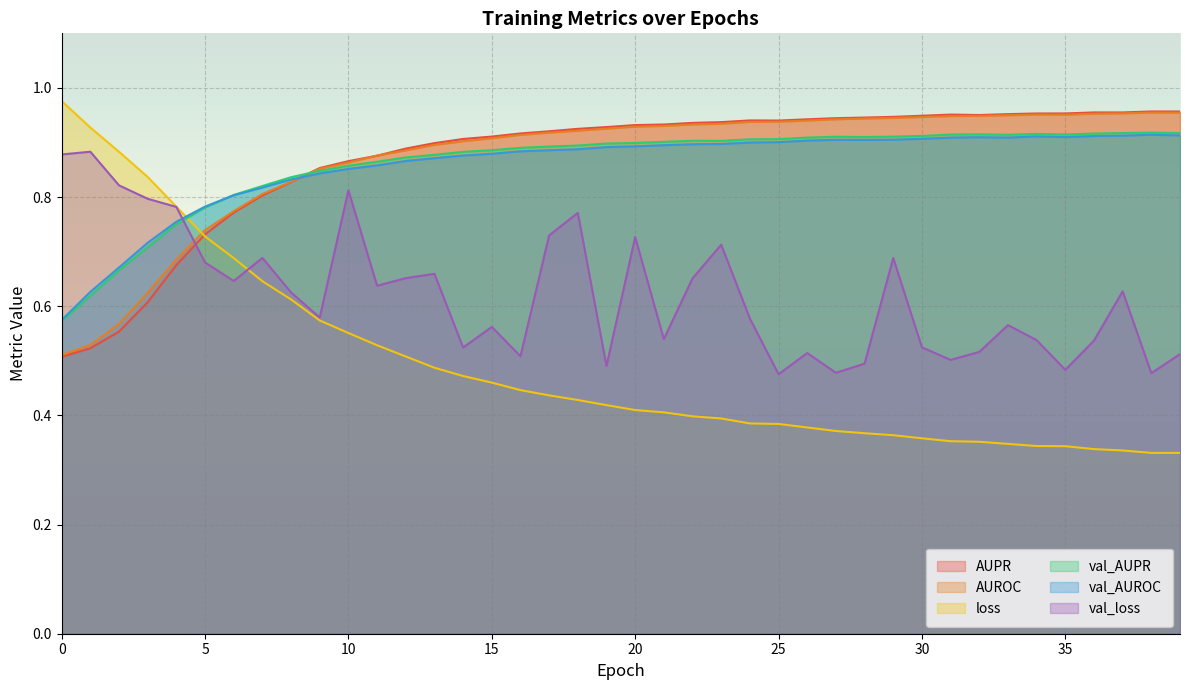

What is the value of the loss point at the 29th from the left?

0.4